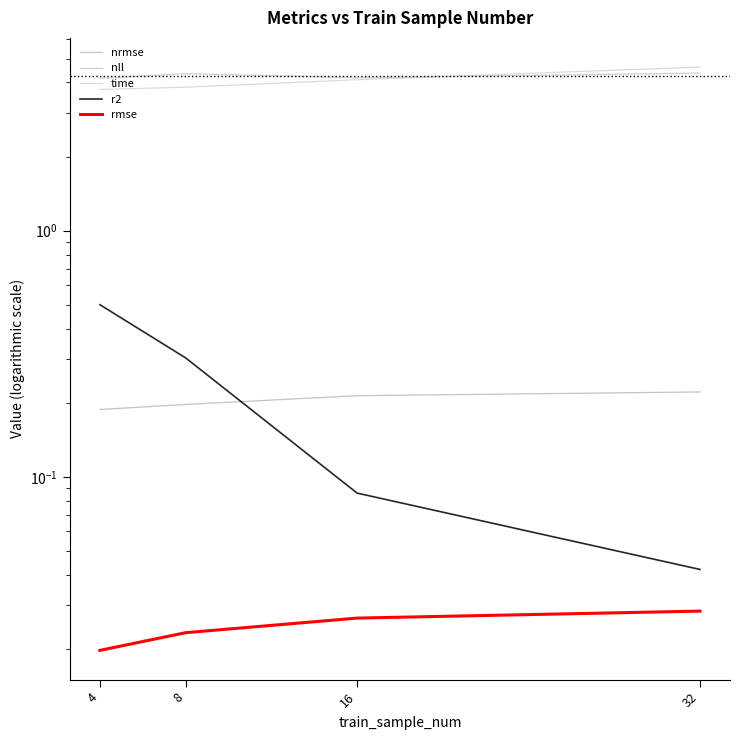

True or false: r2 and time cross at least once.

False